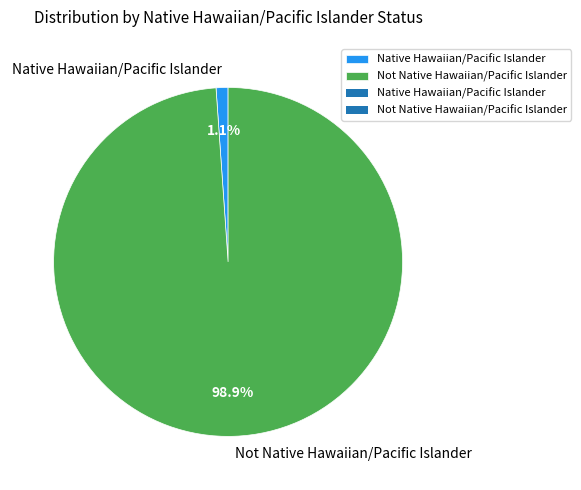

Which category has the biggest portion of the pie?

Not Native Hawaiian/Pacific Islander